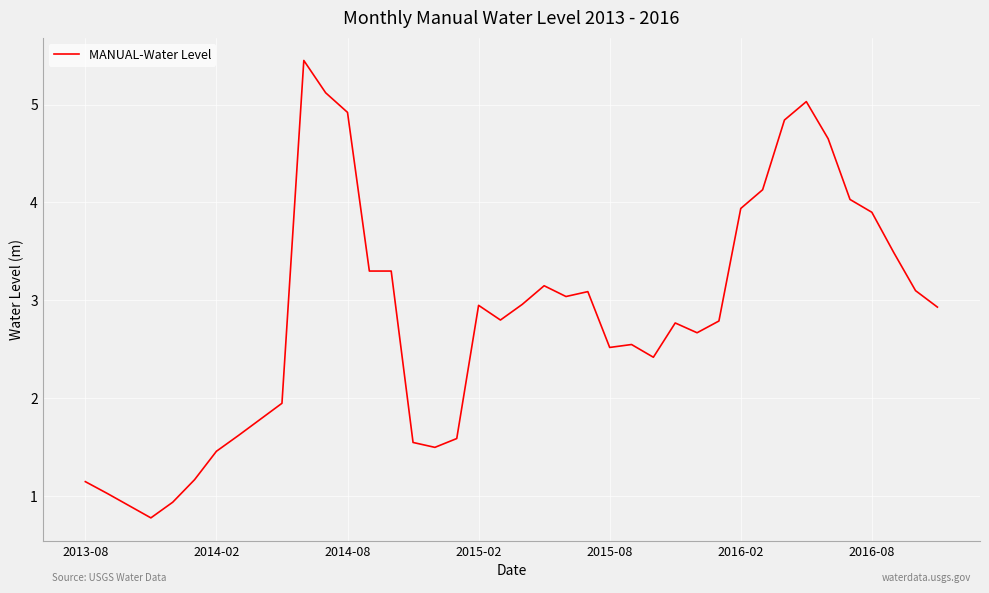

Does the chart display data point markers on the line(s)?

No